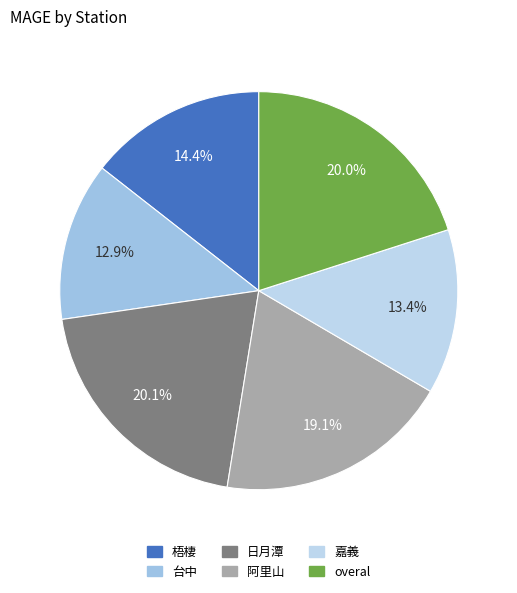

Count the number of slices in the pie.

6